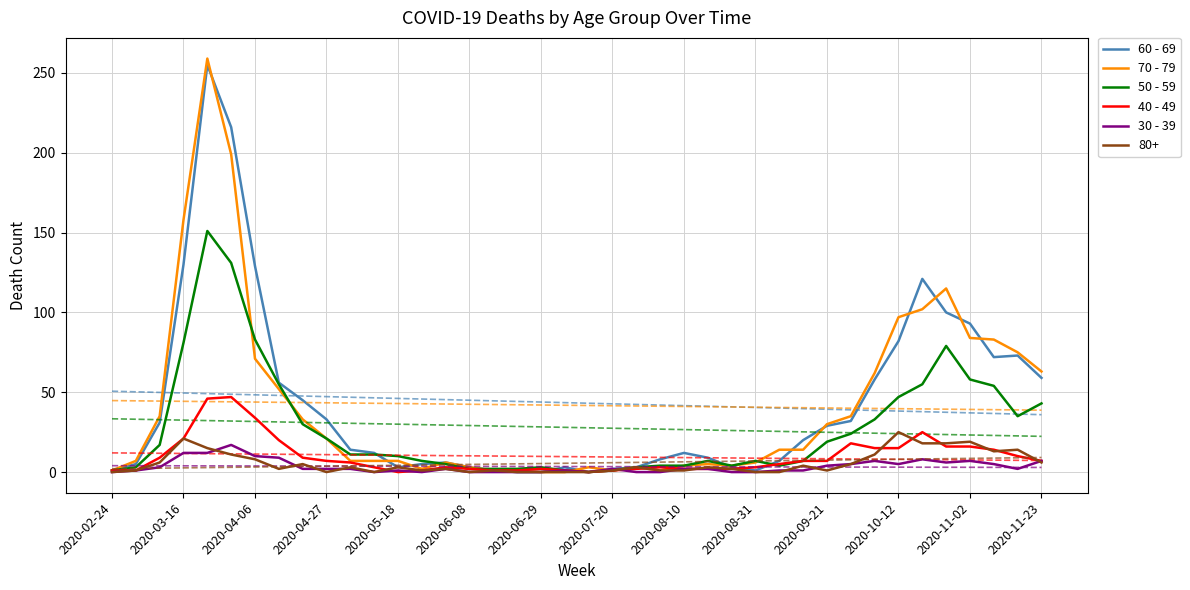

The 40 - 49 series shows 7 at 2020-09-21. True or false?

True